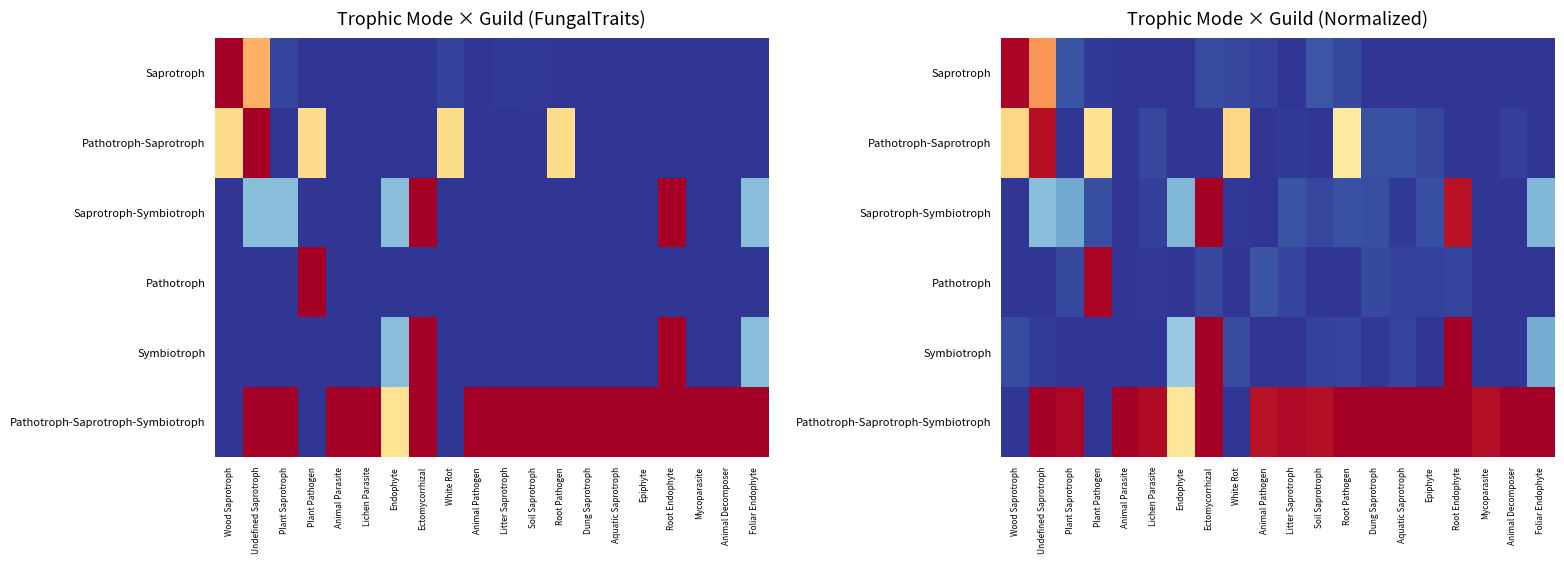

Which has a higher value, Dung Saprotroph or Mycoparasite?

Mycoparasite